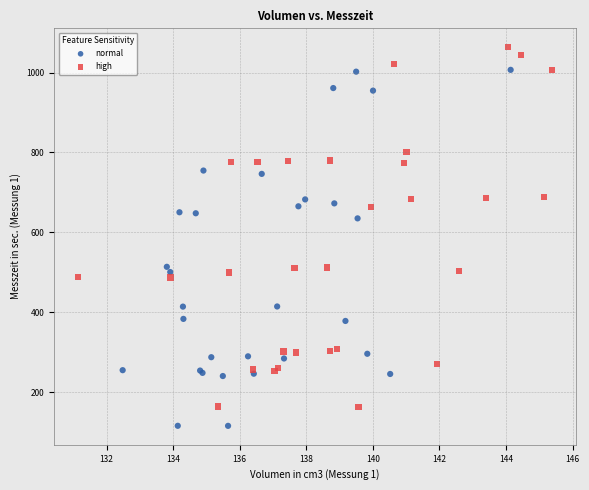

Which series reaches the maximum Y coordinate?

high